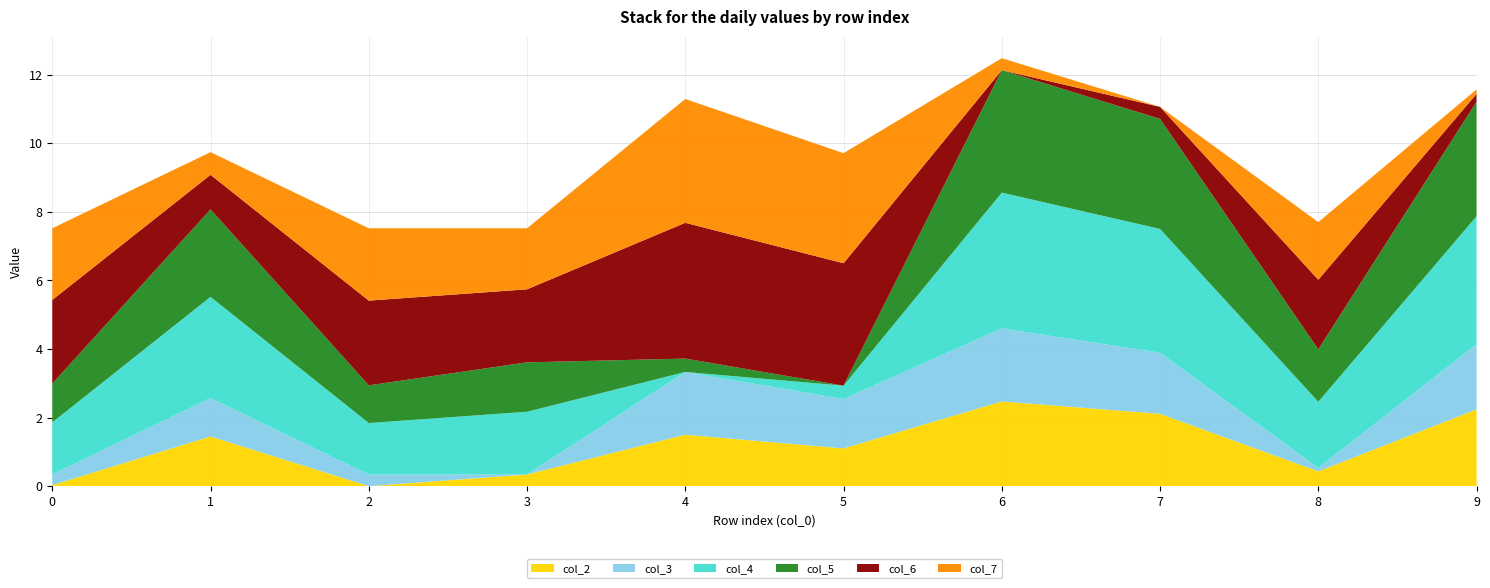

Reading left to right, extract all data points from this chart.

col_2: 0.0	1.4	0.0	0.3	1.5	1.1	2.5	2.1	0.4	2.2
col_3: 0.3	1.1	0.3	0.0	1.8	1.4	2.1	1.8	0.1	1.9
col_4: 1.5	3.0	1.5	1.8	0.0	0.4	4.0	3.6	1.9	3.7
col_5: 1.1	2.5	1.1	1.4	0.4	0.0	3.6	3.2	1.5	3.3
col_6: 2.4	1.0	2.5	2.1	4.0	3.6	0.0	0.3	2.0	0.2
col_7: 2.1	0.7	2.1	1.8	3.6	3.2	0.3	0.0	1.7	0.1